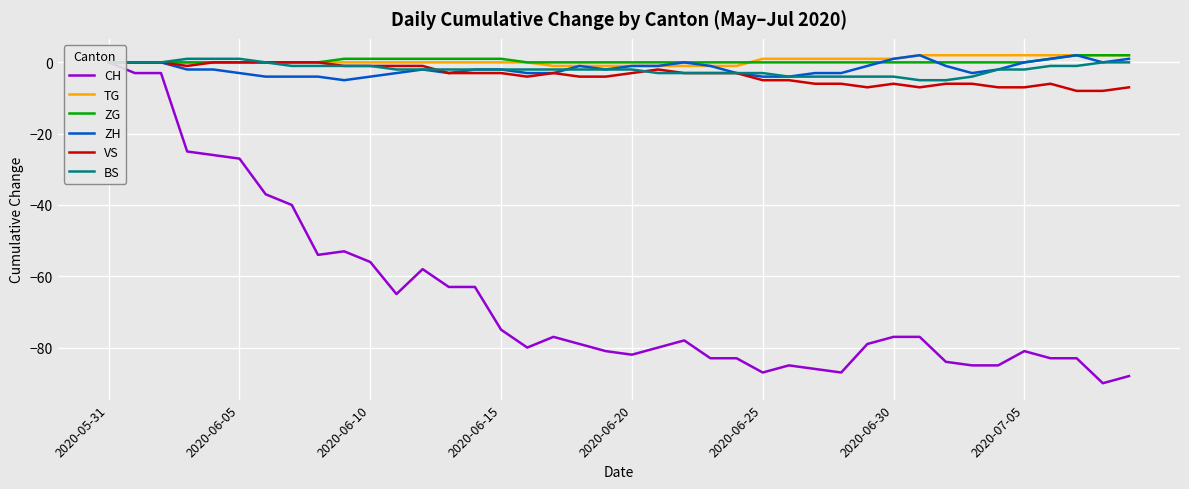

What are all the series names shown in the legend?

CH, TG, ZG, ZH, VS, BS